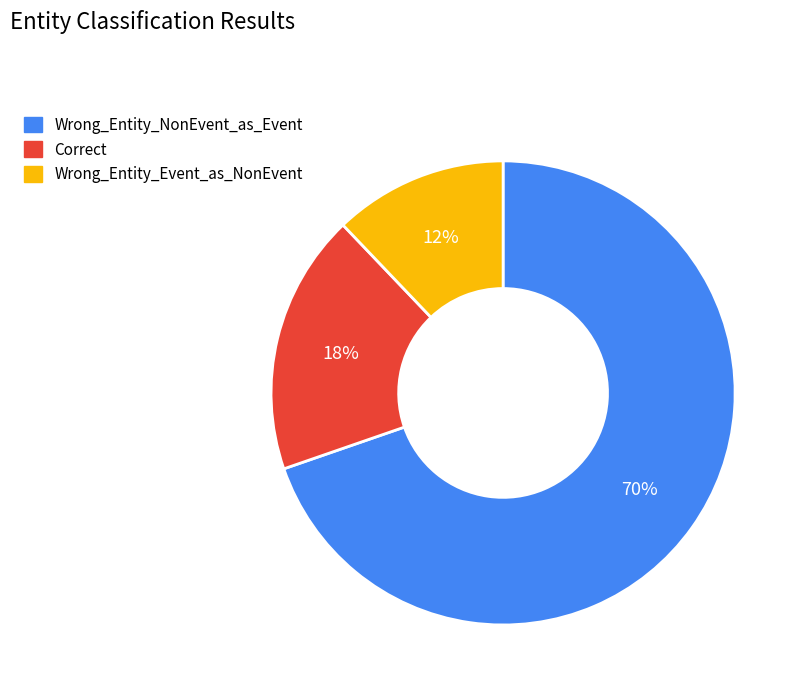

To the nearest percent, what is the combined percentage of Wrong_Entity_NonEvent_as_Event and Correct?

88%